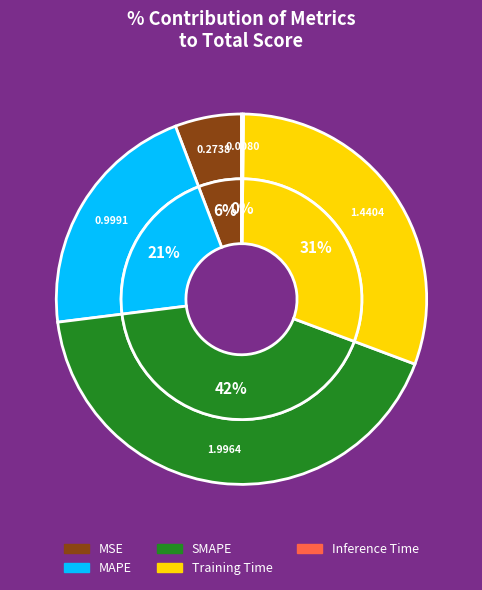

What percentage is the MSE slice, to the nearest percent?

6%